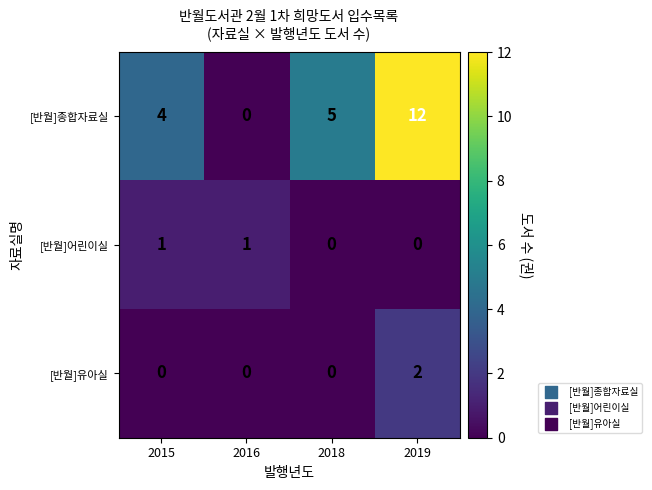

Reading left to right, transcribe all the data shown in this chart.

[반월]종합자료실: 2015=4	2016=0	2018=5	2019=12
[반월]어린이실: 2015=1	2016=1	2018=0	2019=0
[반월]유아실: 2015=0	2016=0	2018=0	2019=2